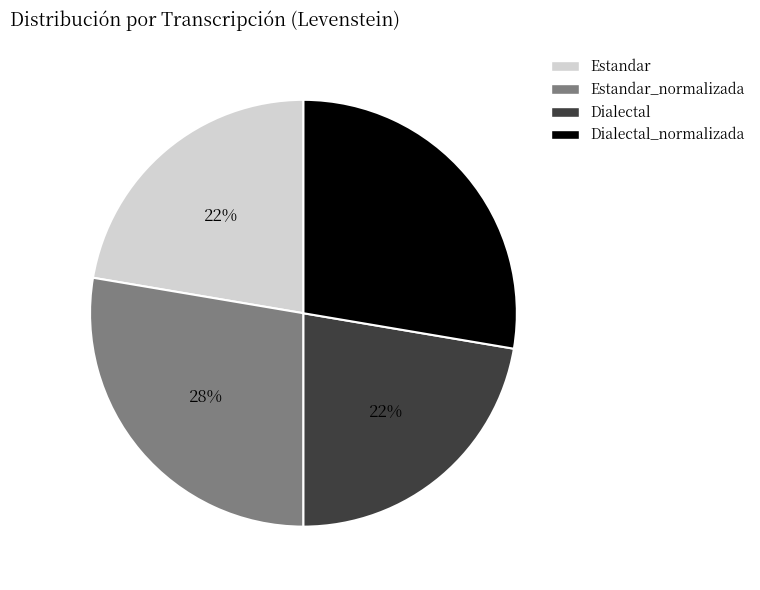

To the nearest percent, what is the average slice percentage?

25%